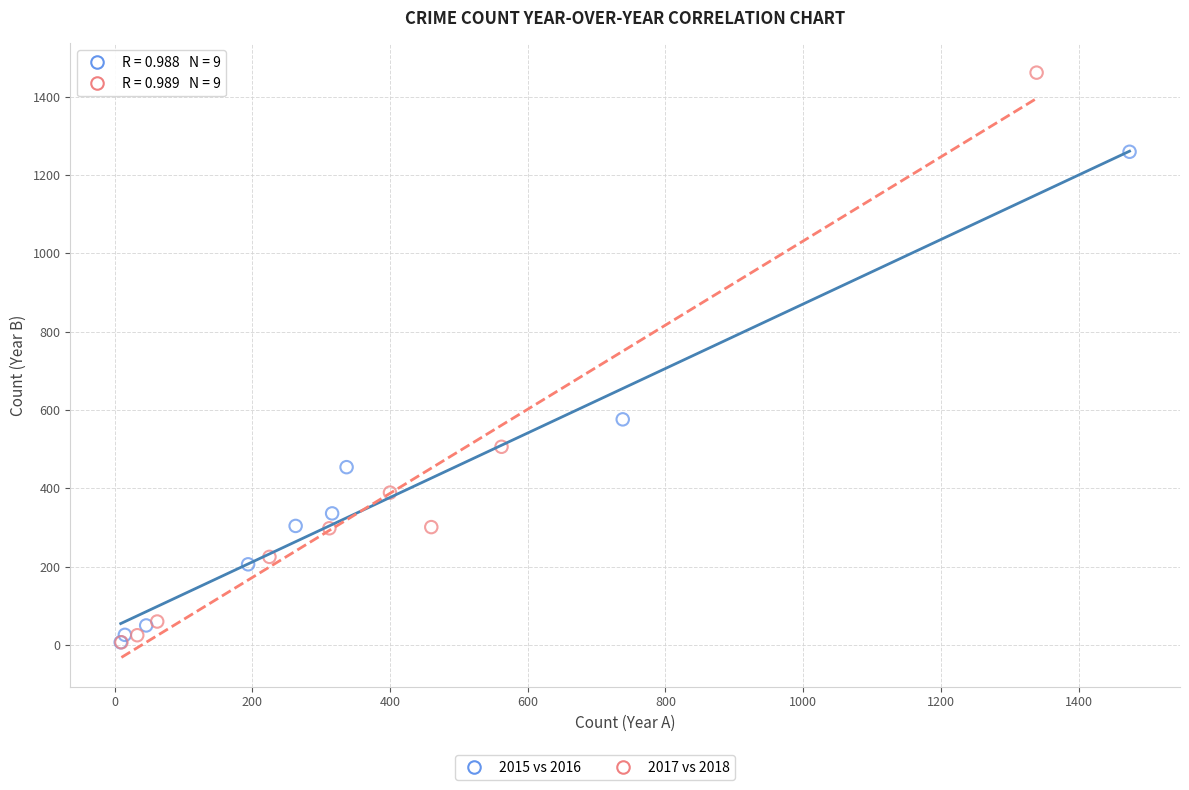

Which series contains the highest Y value?

2017 vs 2018